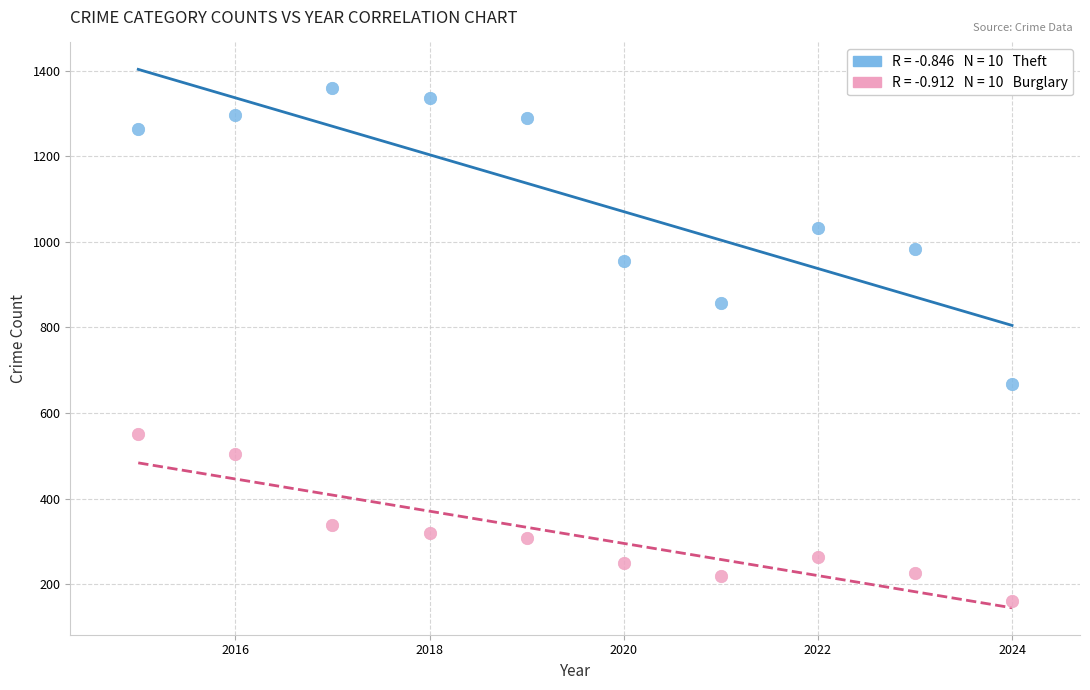

Across all data points, what is the range of X values (max minus min)?

9